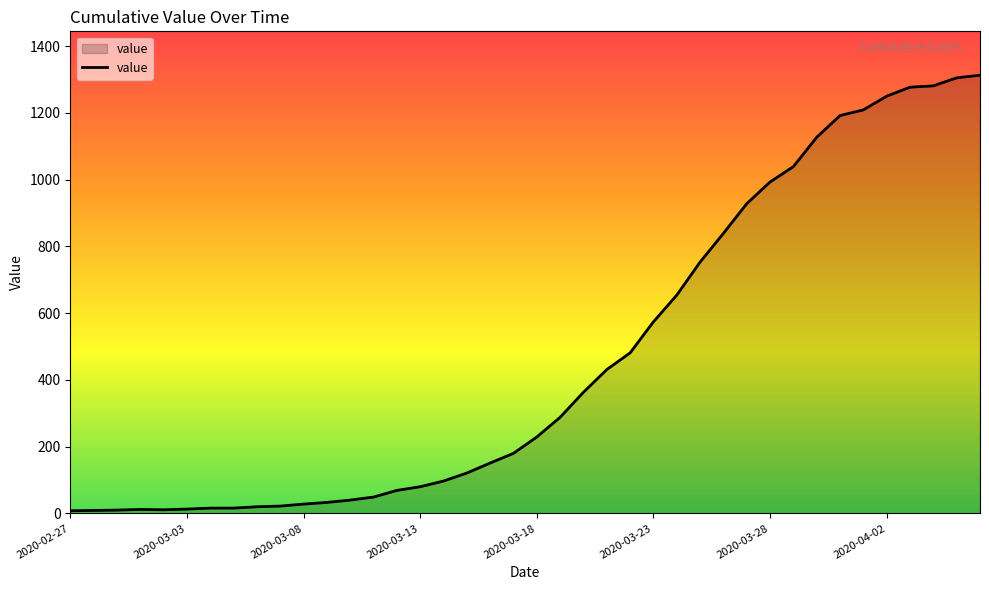

What is the smallest value displayed?

8